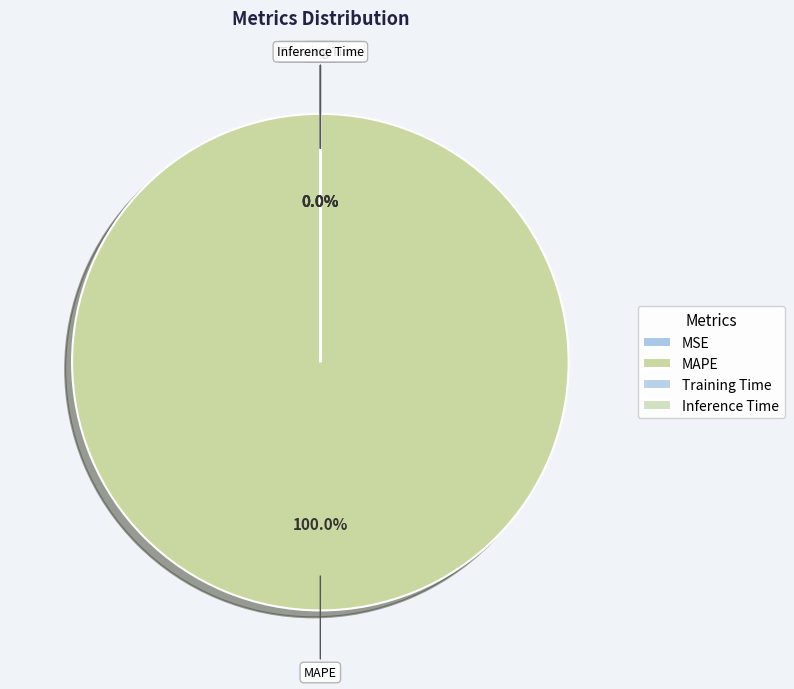

To the nearest percent, what portion does MAPE represent?

100%